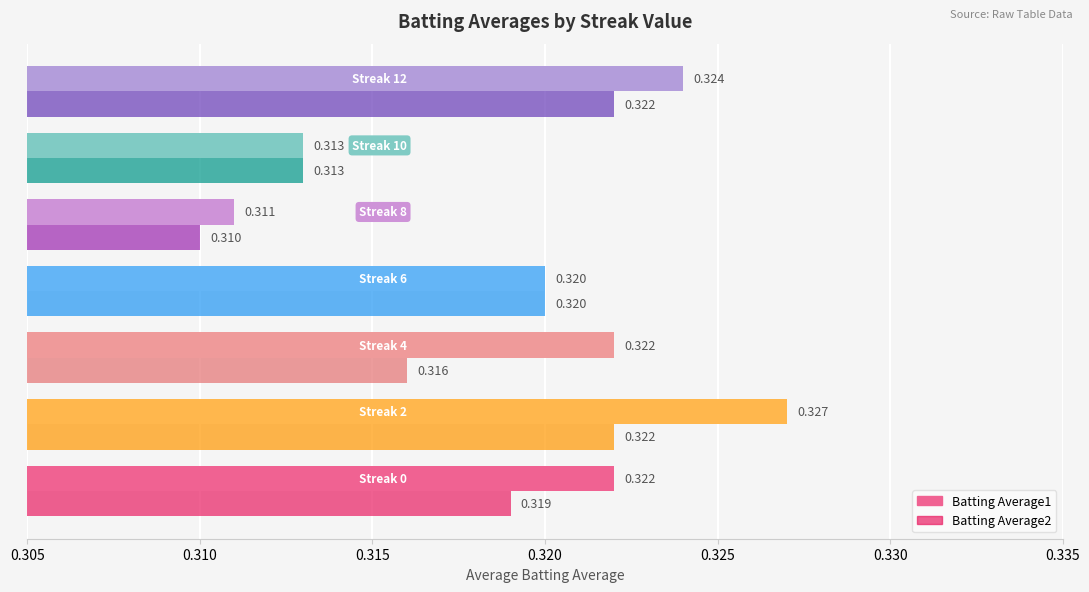

How many series are shown in this chart?

2